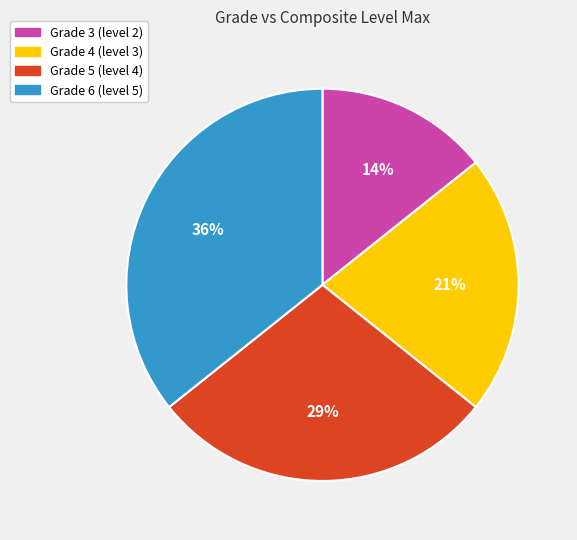

True or false: Grade 3 (level 2) accounts for 26% of the total.

False